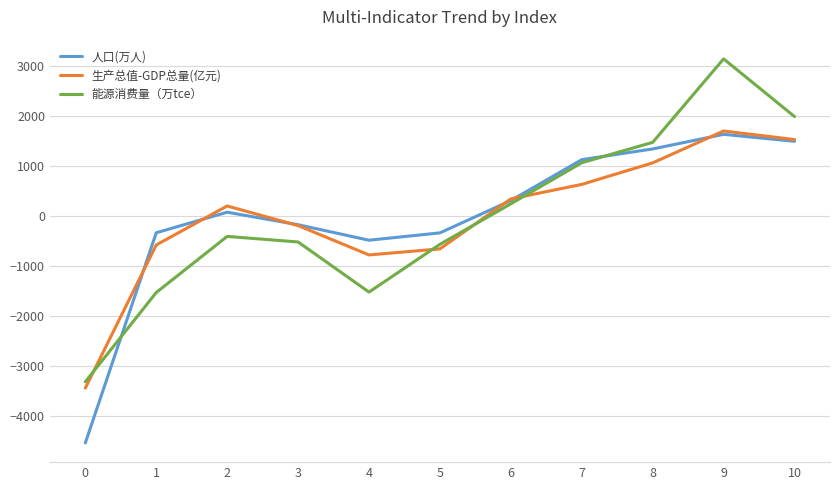

Which category has the highest value across all series?

9